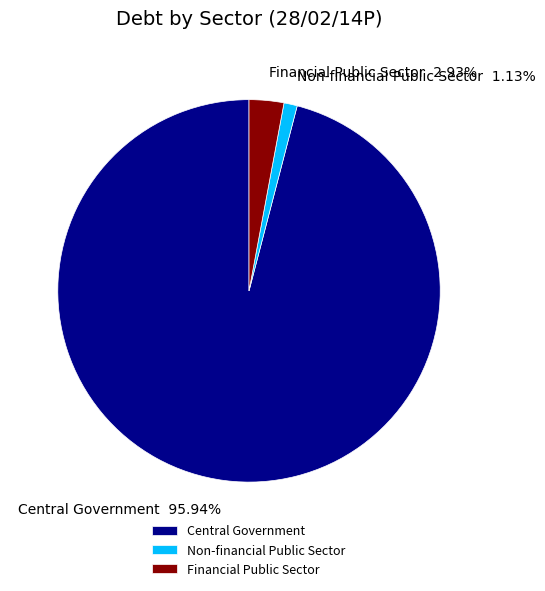

Rank the categories by value from highest to lowest.

Central Government, Financial Public Sector, Non-financial Public Sector